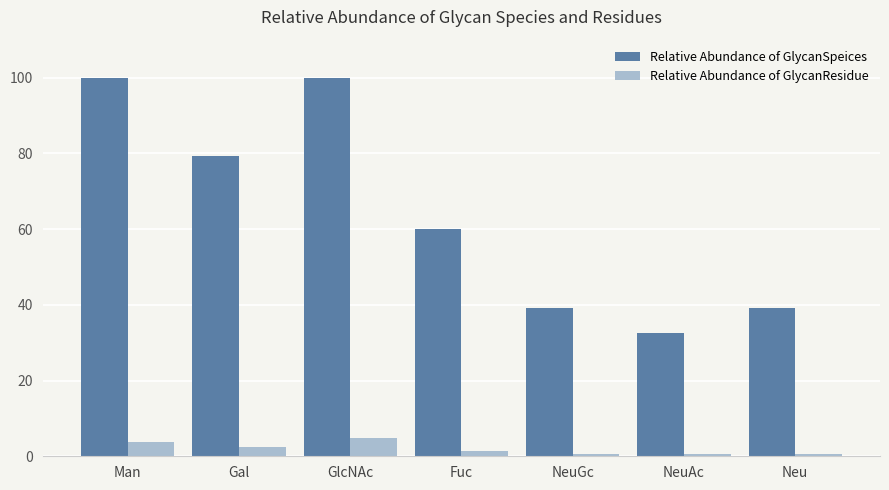

Rank the series by their maximum value, from highest to lowest.

Relative Abundance of GlycanSpeices, Relative Abundance of GlycanResidue